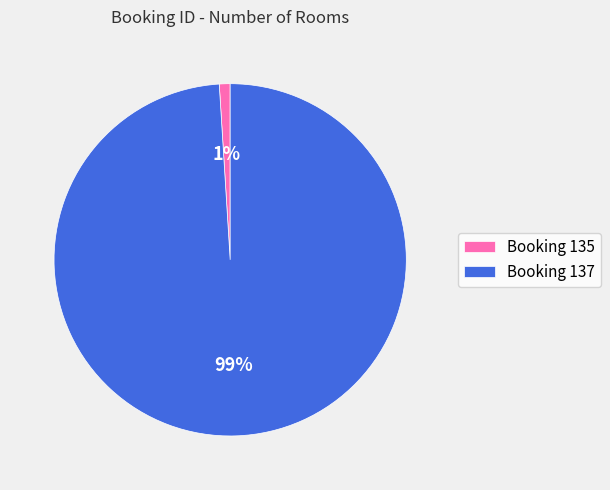

What is the smallest slice in the pie chart?

Booking 135